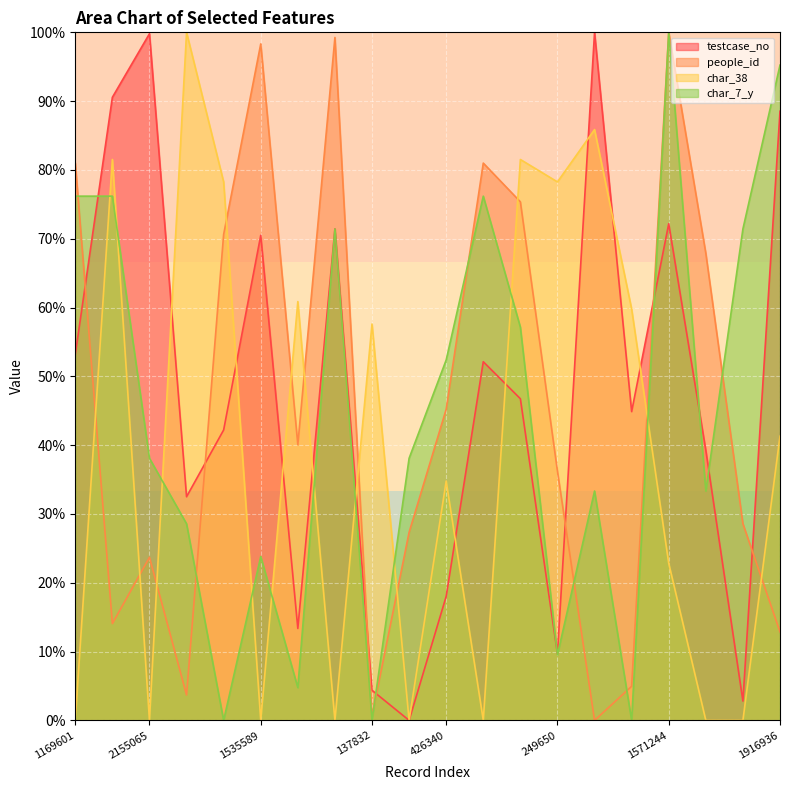

What is the label of the 16th point from the left?

994007